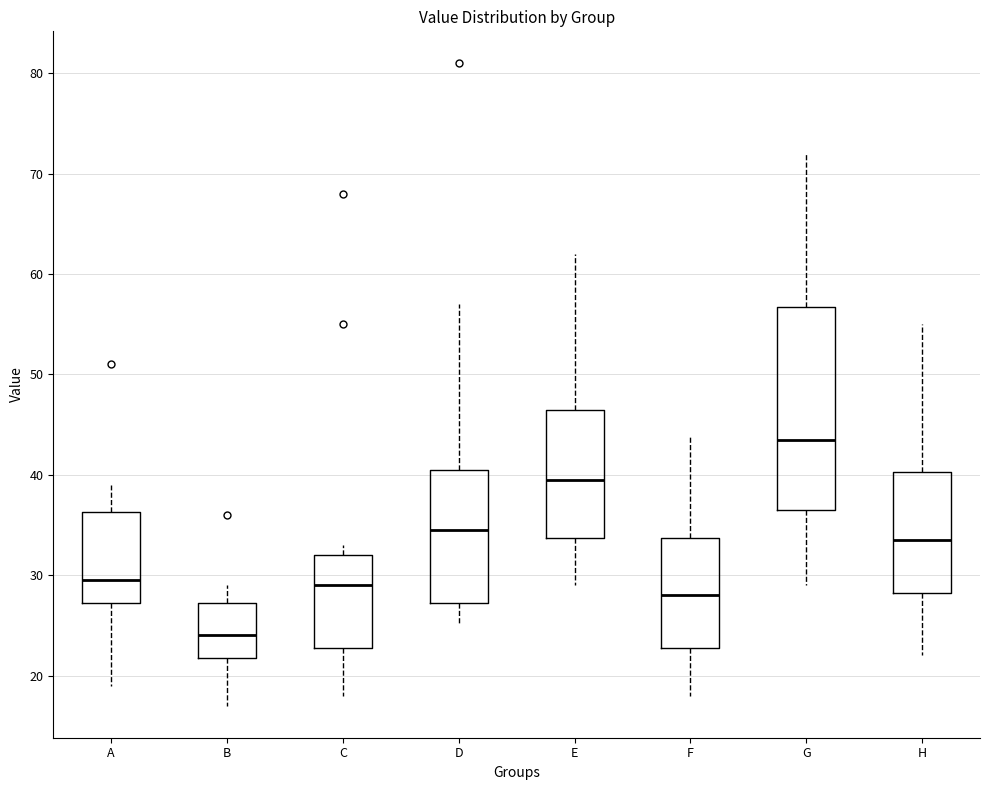

Reading left to right, read every box against the y-axis: the position of its median line, the range the box covers, and the ends of its whiskers. The values are not printed on the chart, so give them approximately, as read against the axis.

A: median 30, box 27 to 36, whiskers 19 to 39
B: median 24, box 22 to 27, whiskers 17 to 29
C: median 29, box 23 to 32, whiskers 18 to 33
D: median 35, box 27 to 41, whiskers 25 to 57
E: median 40, box 34 to 47, whiskers 29 to 62
F: median 28, box 23 to 34, whiskers 18 to 44
G: median 44, box 37 to 57, whiskers 29 to 72
H: median 34, box 28 to 40, whiskers 22 to 55